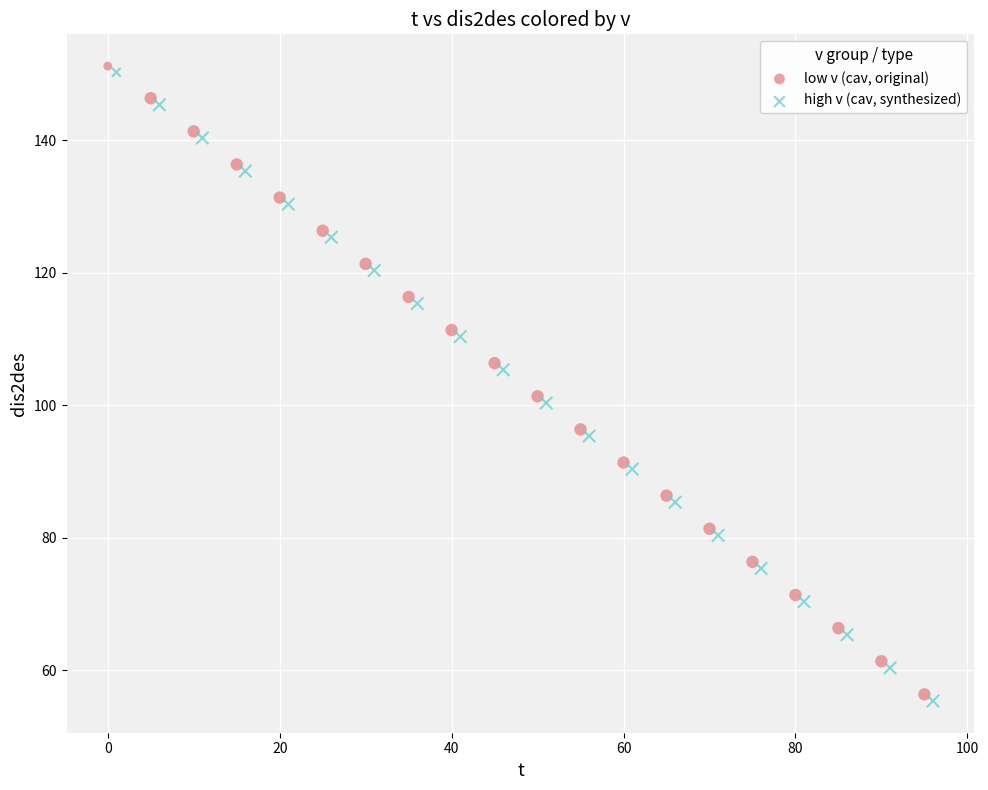

Which series contains the highest Y value?

low v (cav, original)